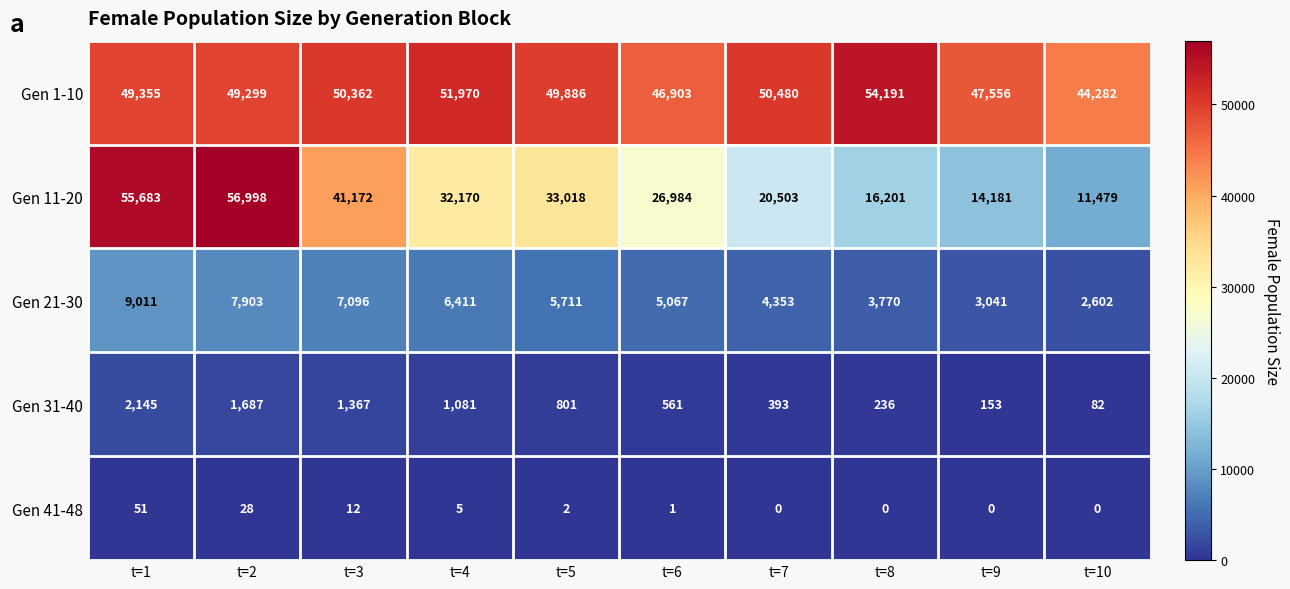

The value of Gen 11-20 at t=8 is 10560. True or false?

False